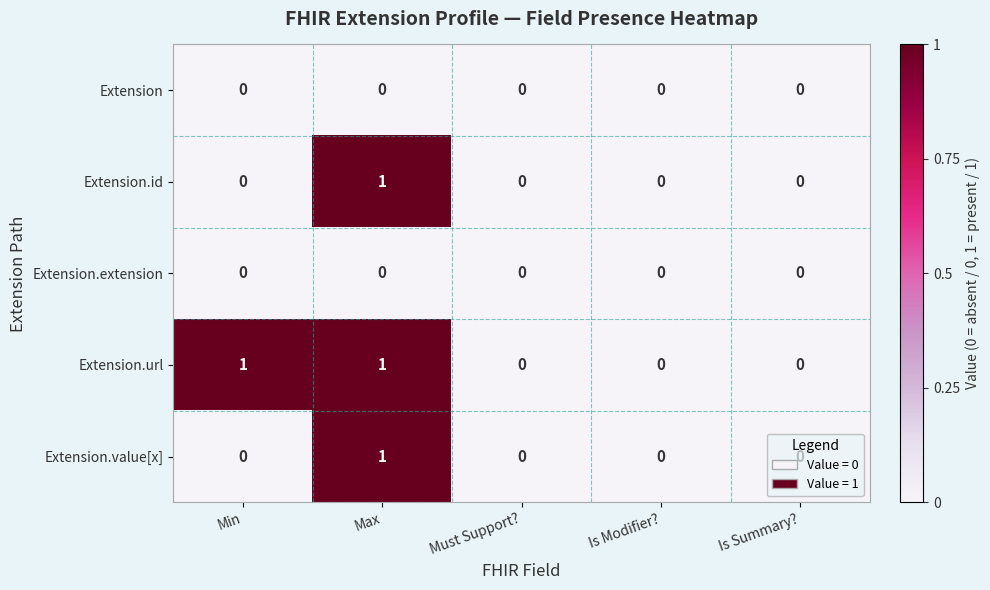

At which category is the sum across all series the highest?

Max